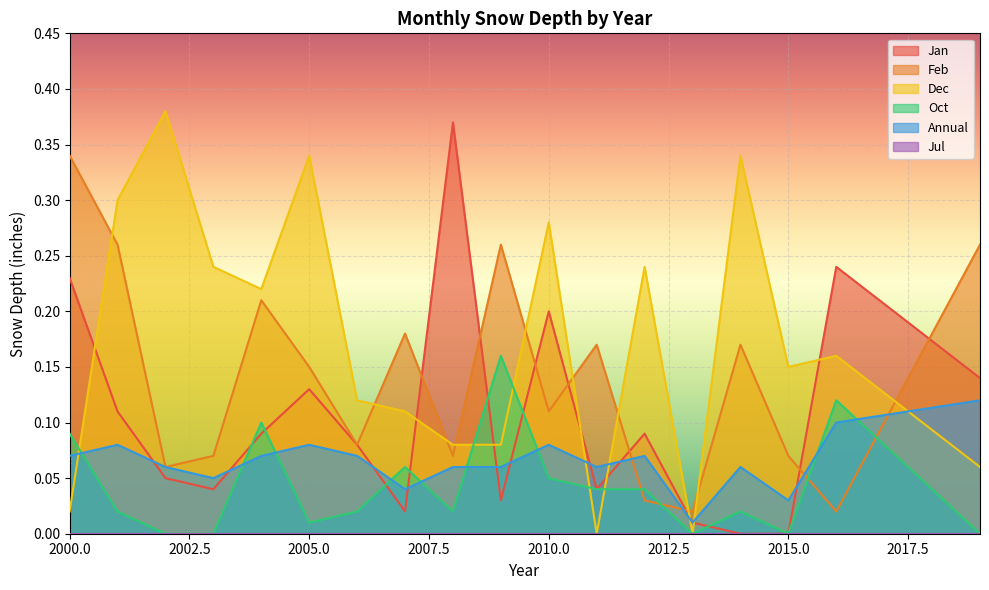

At which category is the sum across all series the highest?

2001